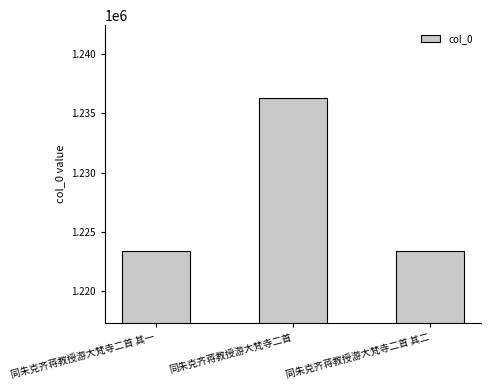

What is the value of the 2nd bar from the left?

1236281